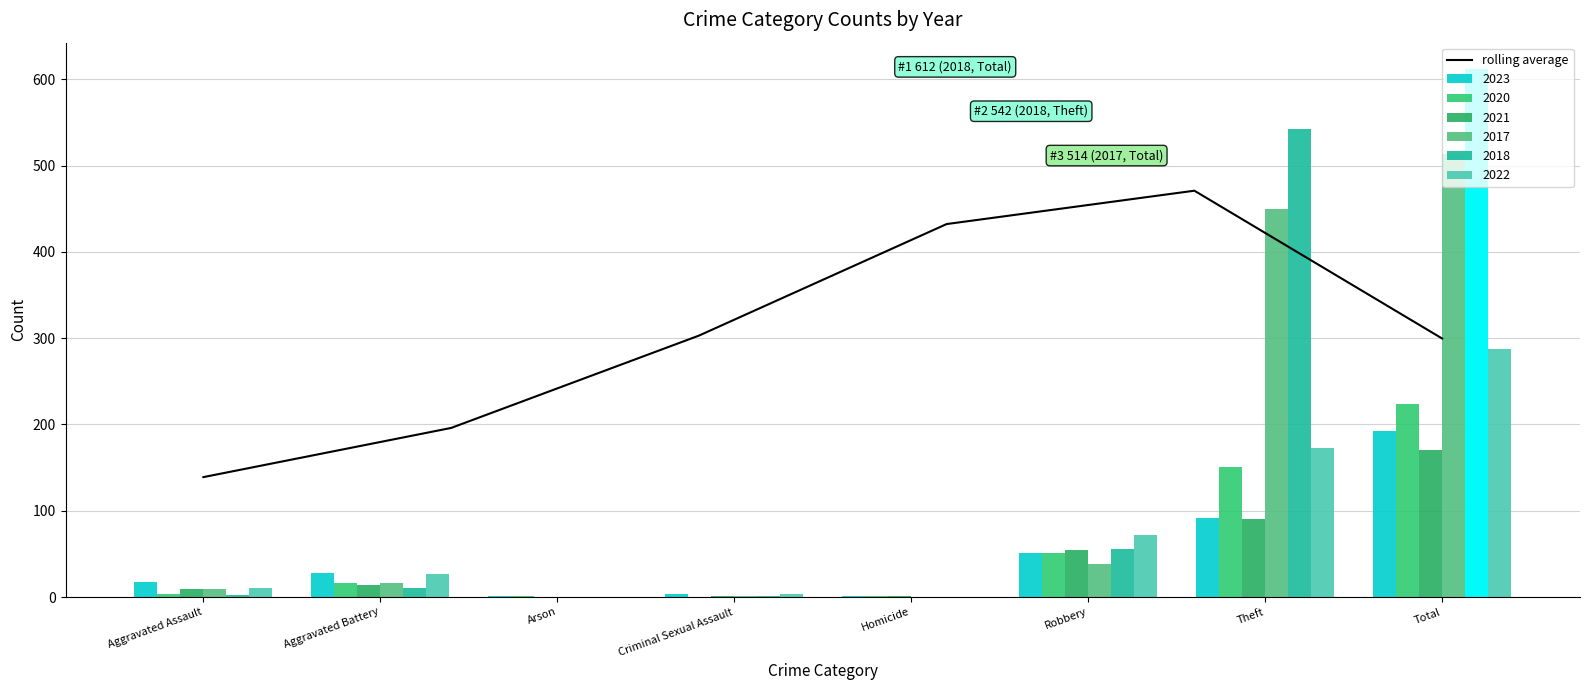

Which category has the lowest value in the rolling average series?

Aggravated Assault